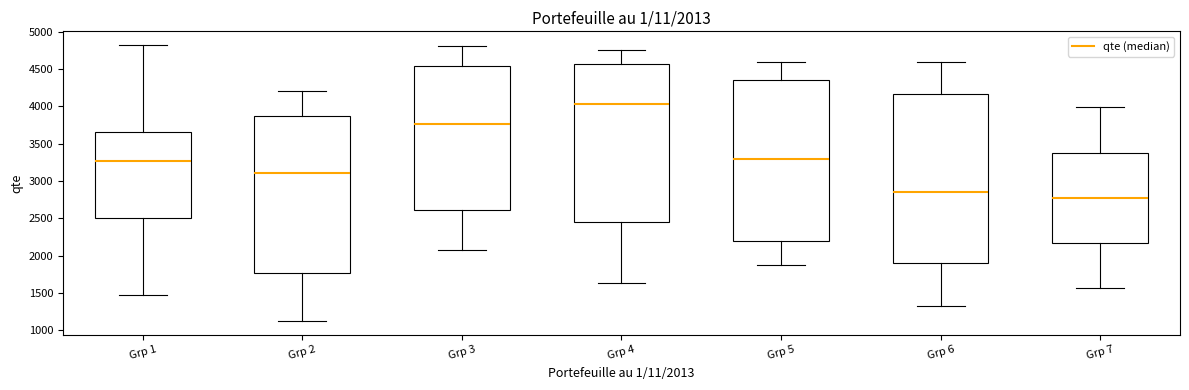

Which box's median line is the highest?

Grp 4